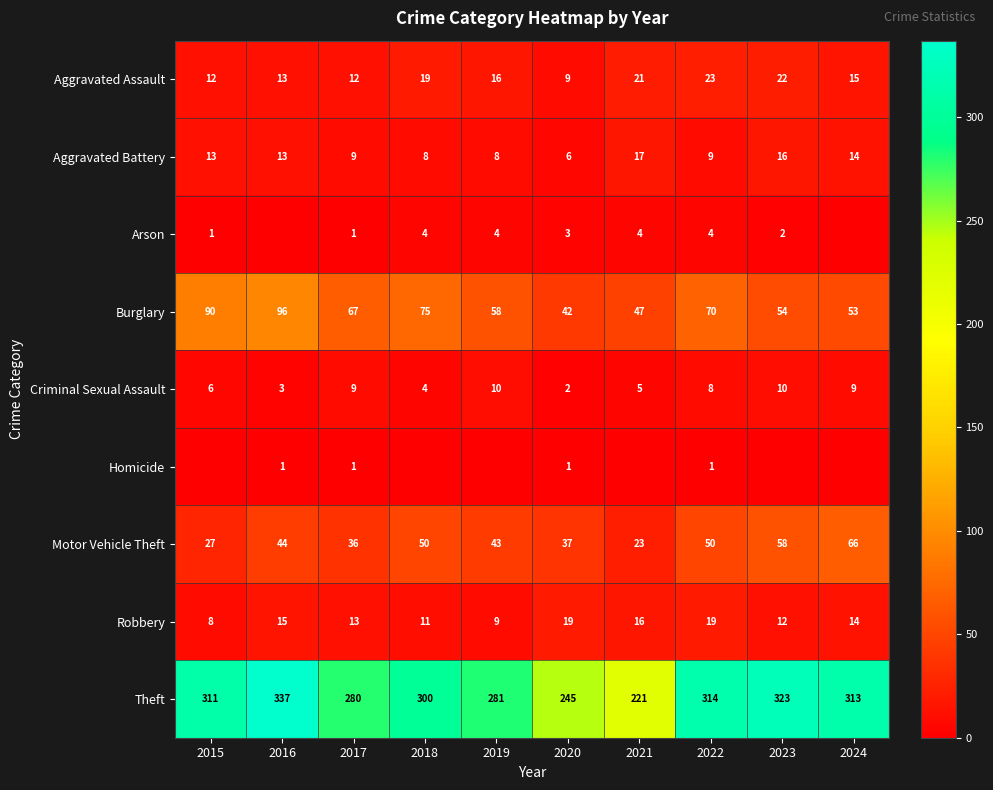

List the labels in order of Burglary value, largest first.

2016, 2015, 2018, 2022, 2017, 2019, 2023, 2024, 2021, 2020